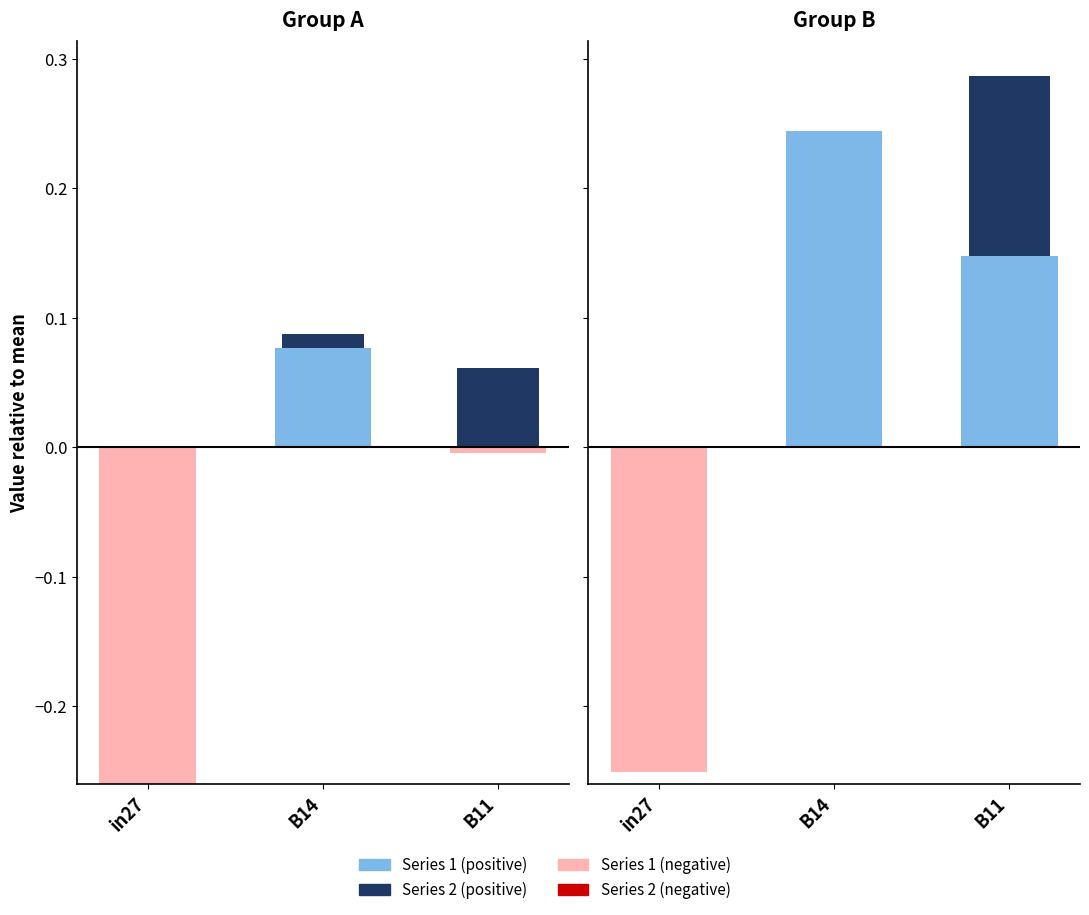

What is the spread (max minus min) of values at B11?

0.3